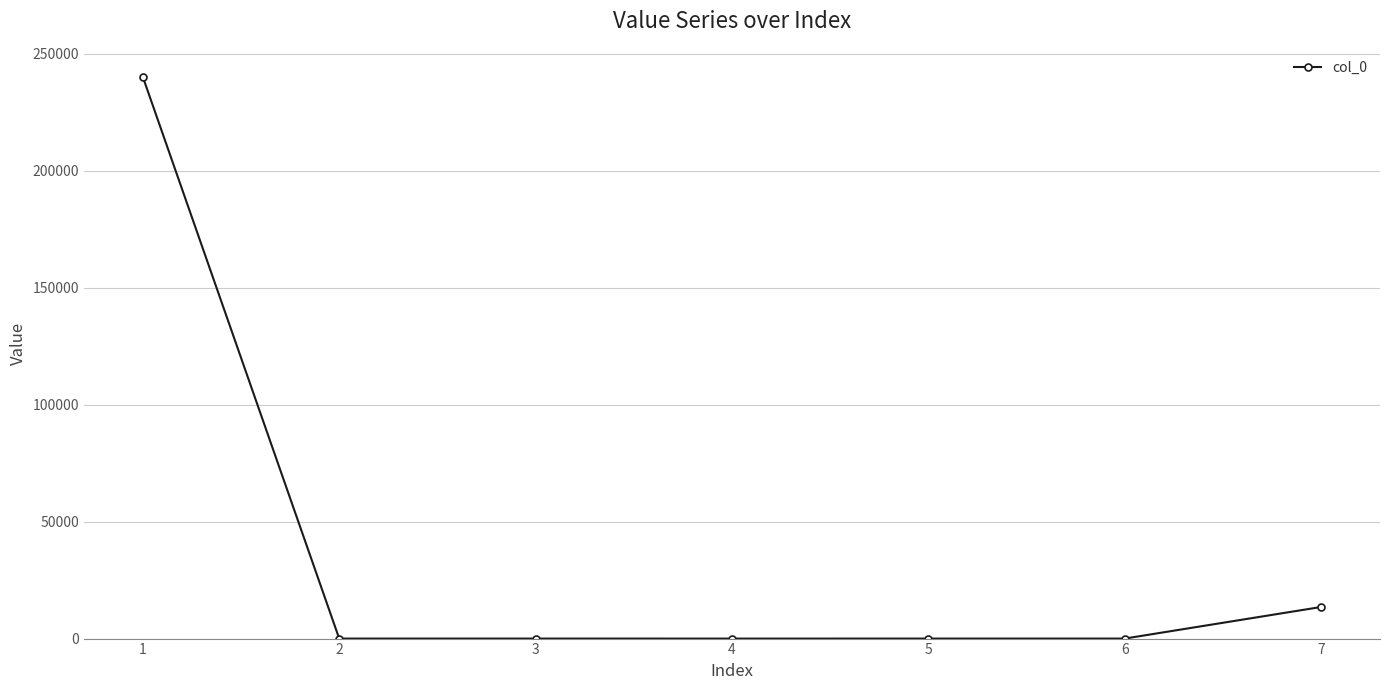

Is it true that the value at 4 is 0?

True